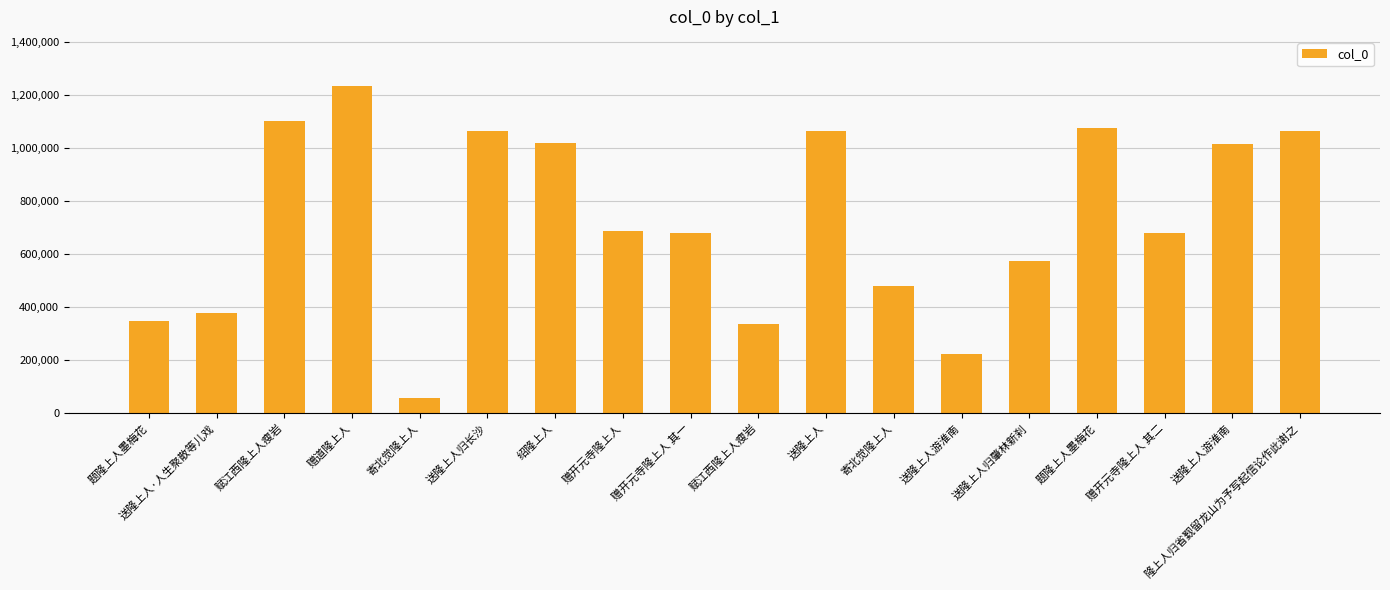

Reading left to right, transcribe all the data shown in this chart.

345861	379002	1100737	1234147	55971	1063948	1019067	686896	678471	334621	1064213	479462	221594	575438	1073710	678472	1015266	1063616